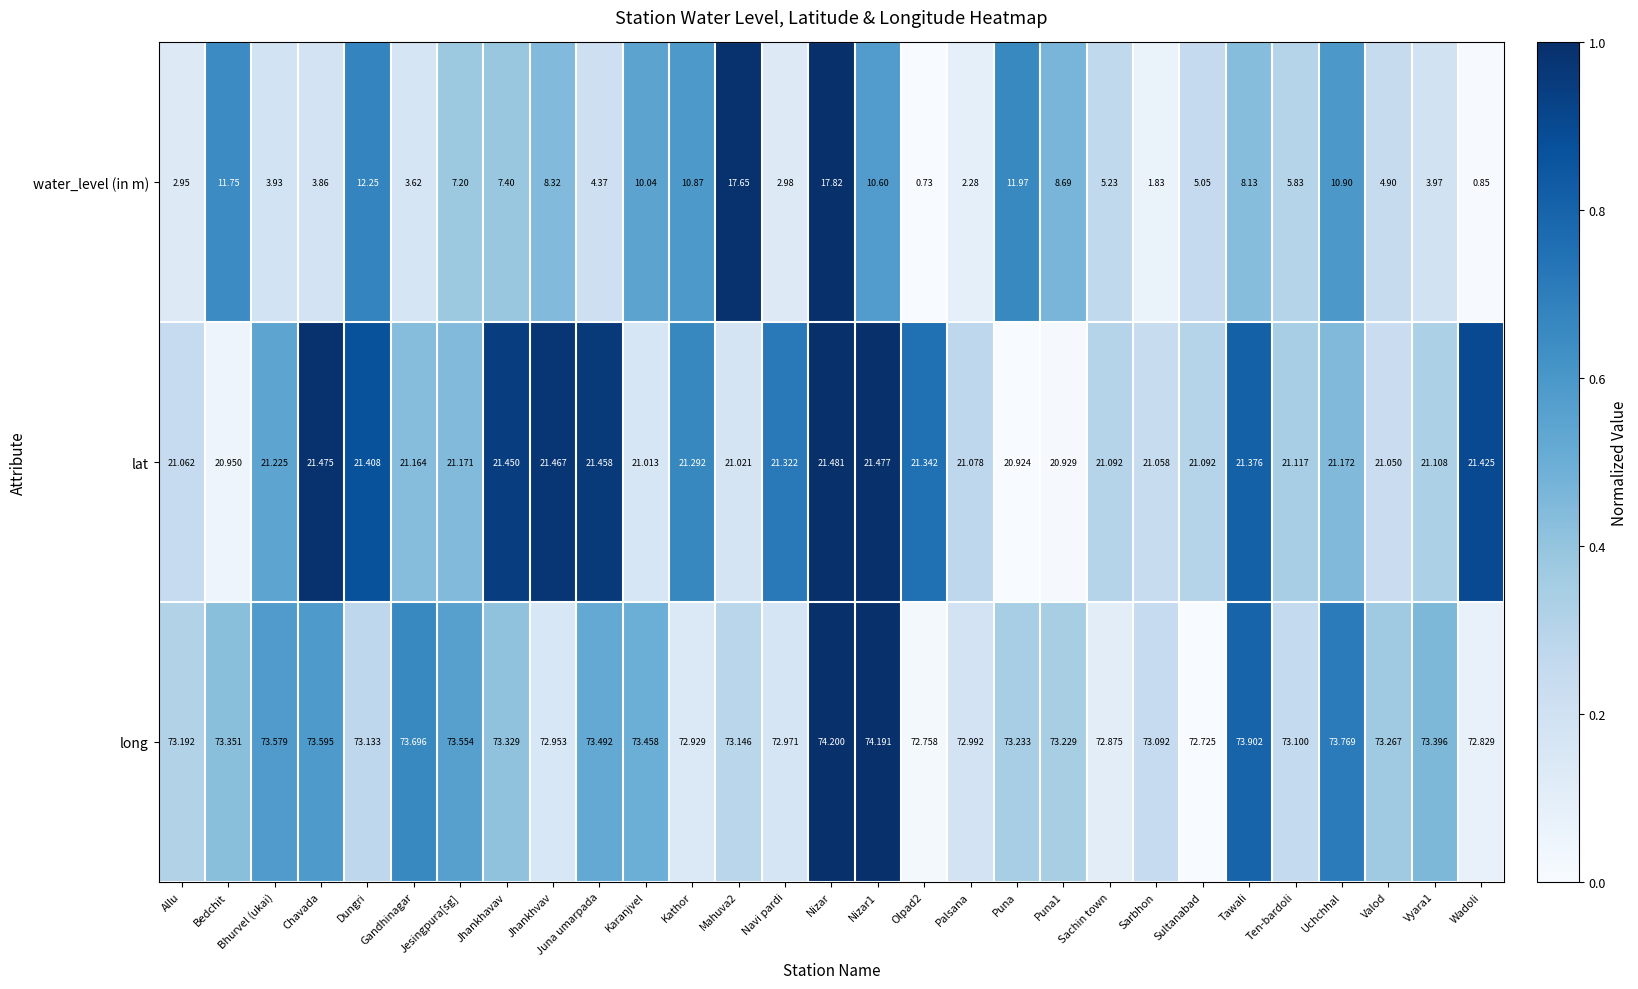

Which series has the largest range (max minus min)?

water_level (in m)